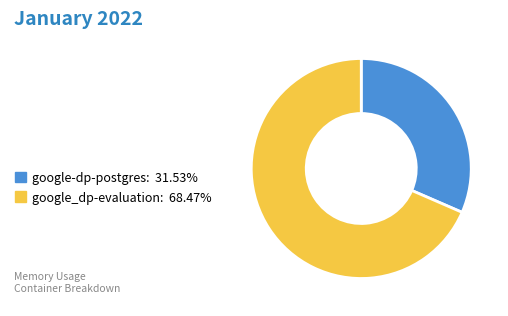

Is google_dp-evaluation the majority of the pie?

Yes